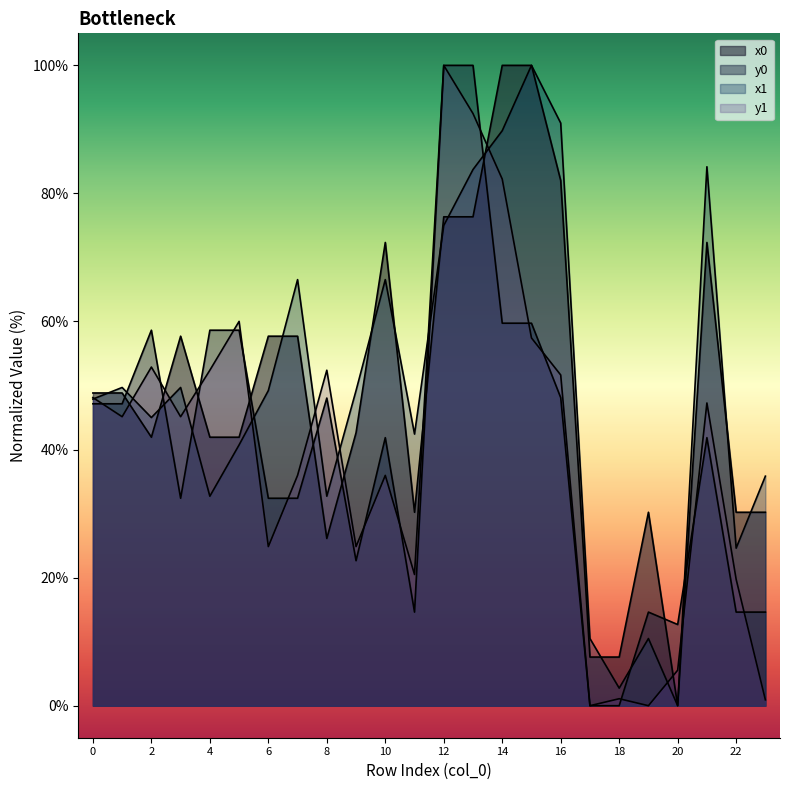

What is the highest value of the x0 series?

100.0